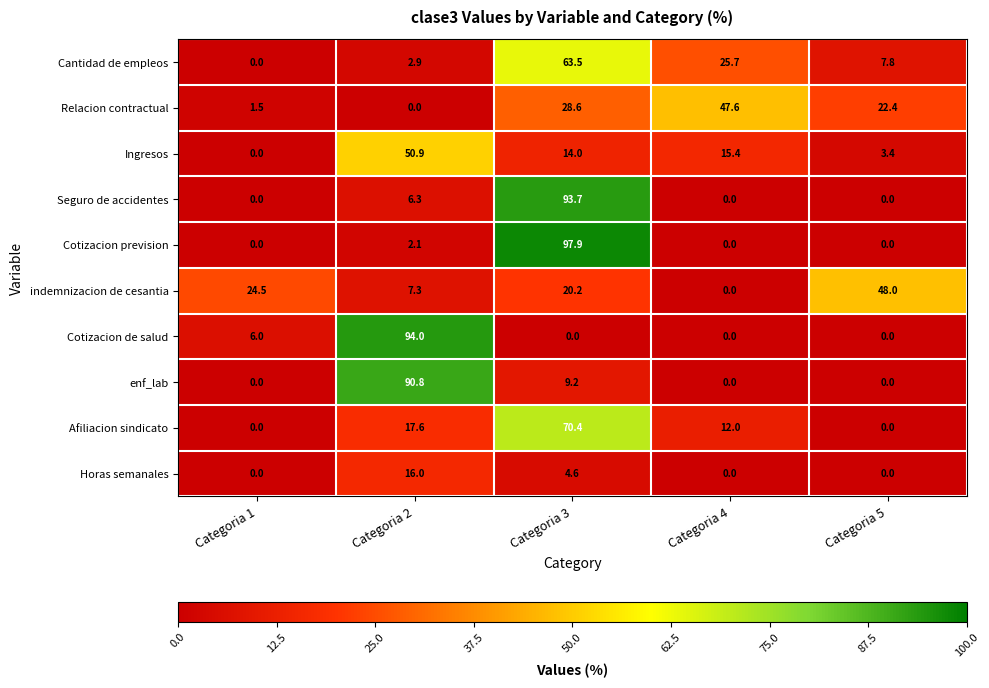

Which series changed the most between Categoria 2 and Categoria 3?

Cotizacion prevision